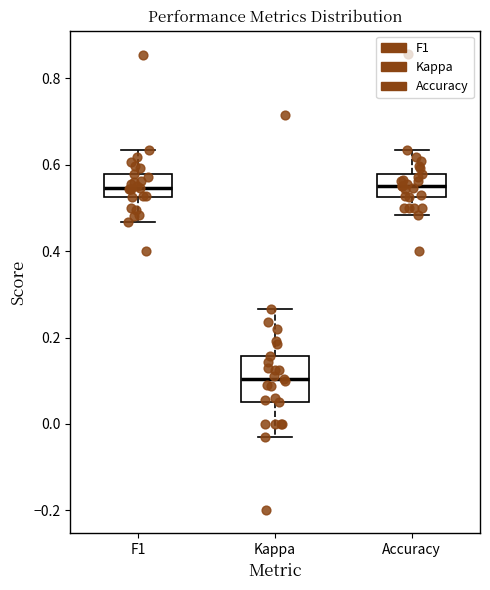

Where does the upper whisker of the box for F1 end on the y-axis? The values are not printed on the chart, so give them approximately, as read against the axis.

0.64